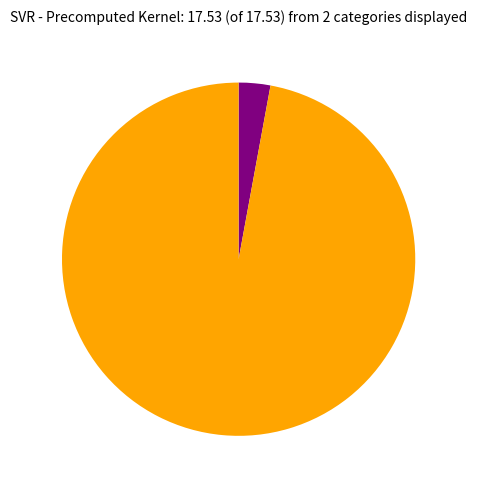

How many slices are in this pie chart?

2